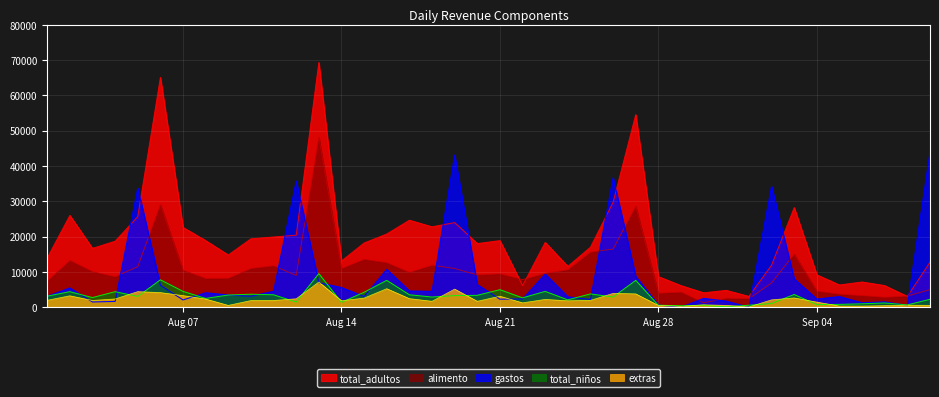

Which series has the largest range (max minus min)?

total_adultos